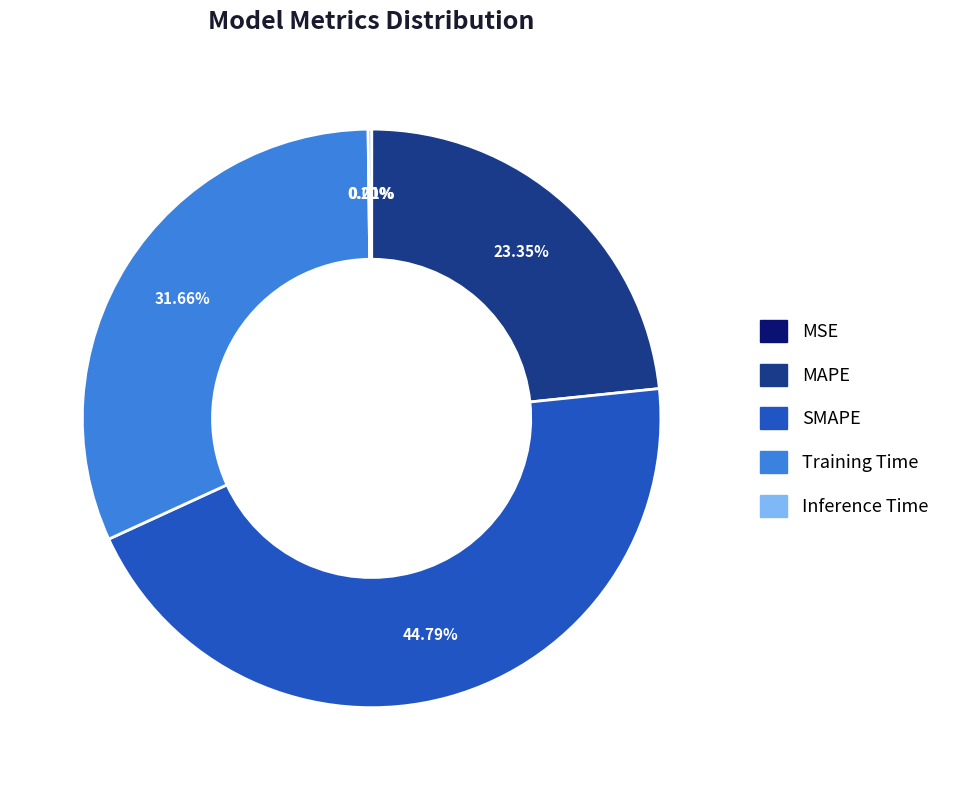

How much of the chart is everything except SMAPE?

55.2%